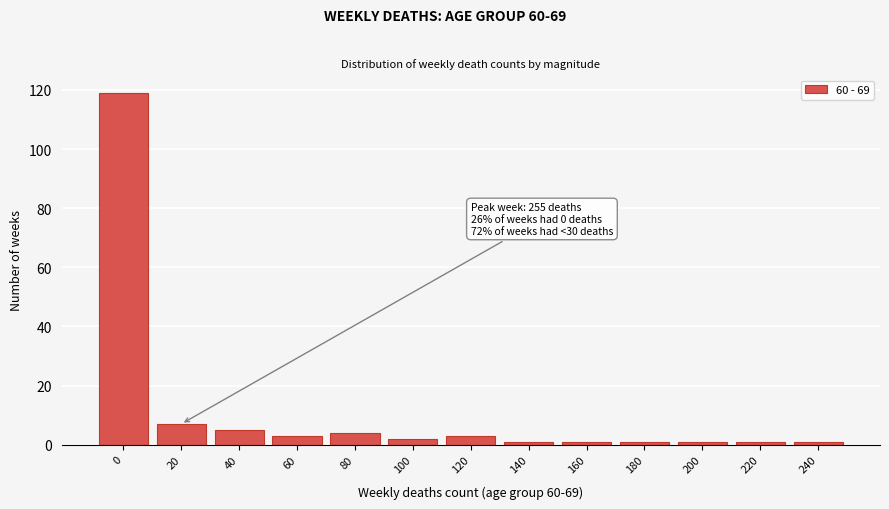

Reading right to left, list all the values displayed in this chart.

1	1	1	1	1	1	3	2	4	3	5	7	119